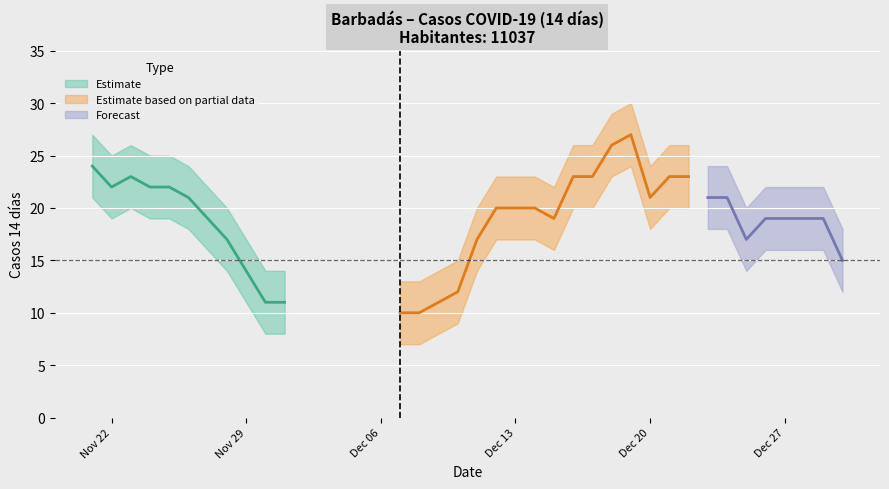

True or false: casos_14d_lower has more than 1 interior local peaks.

True